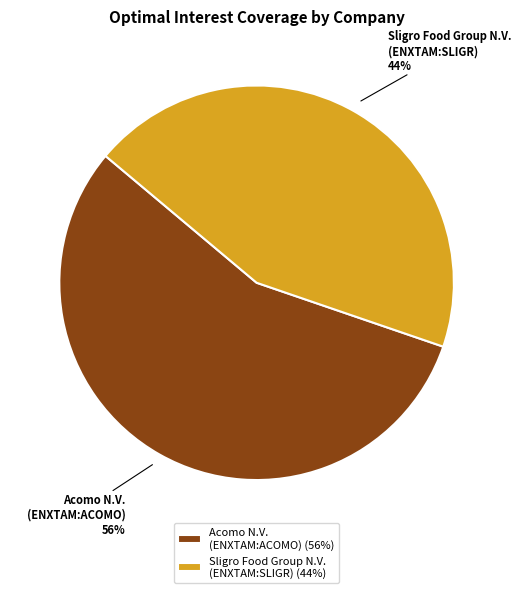

Approximately how many times larger is the value at Sligro Food Group N.V. (ENXTAM:SLIGR) compared to Acomo N.V. (ENXTAM:ACOMO)?

0.8